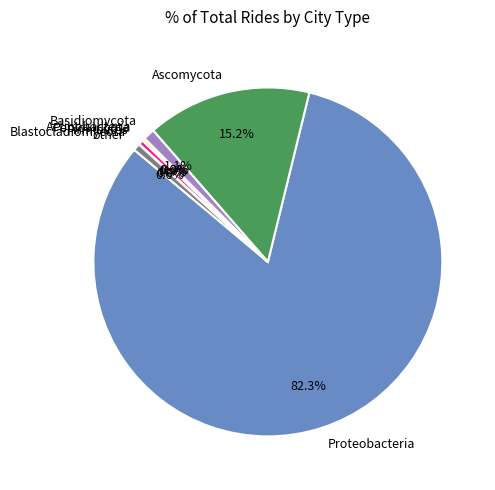

What percentage is NOT represented by Firmicutes?

99.6%